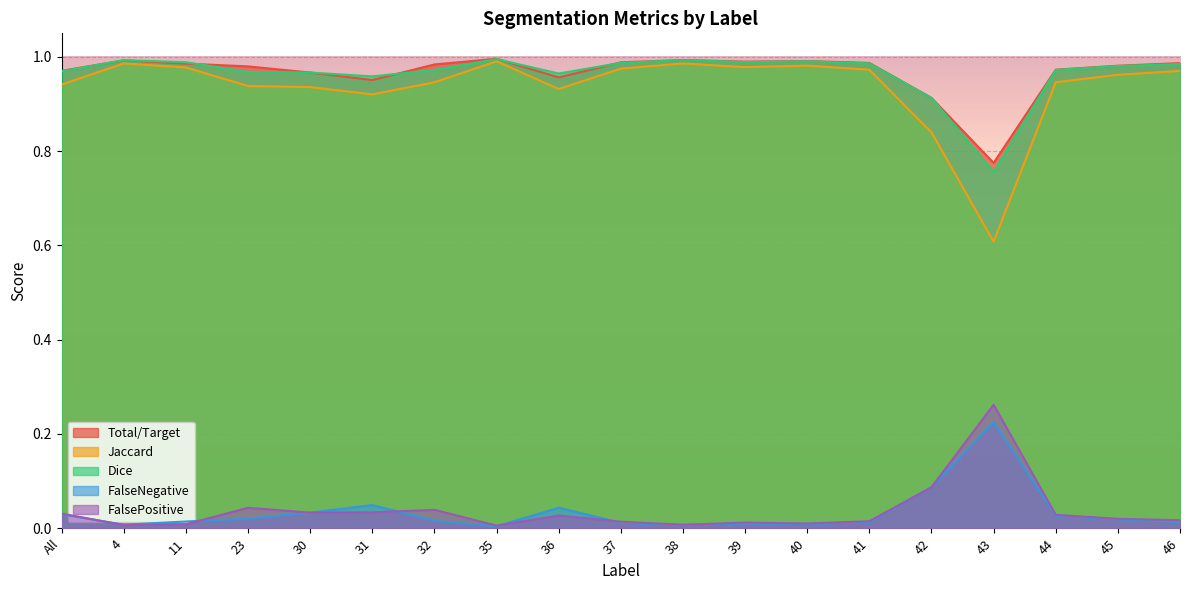

What is the label of the 7th point from the right?

40